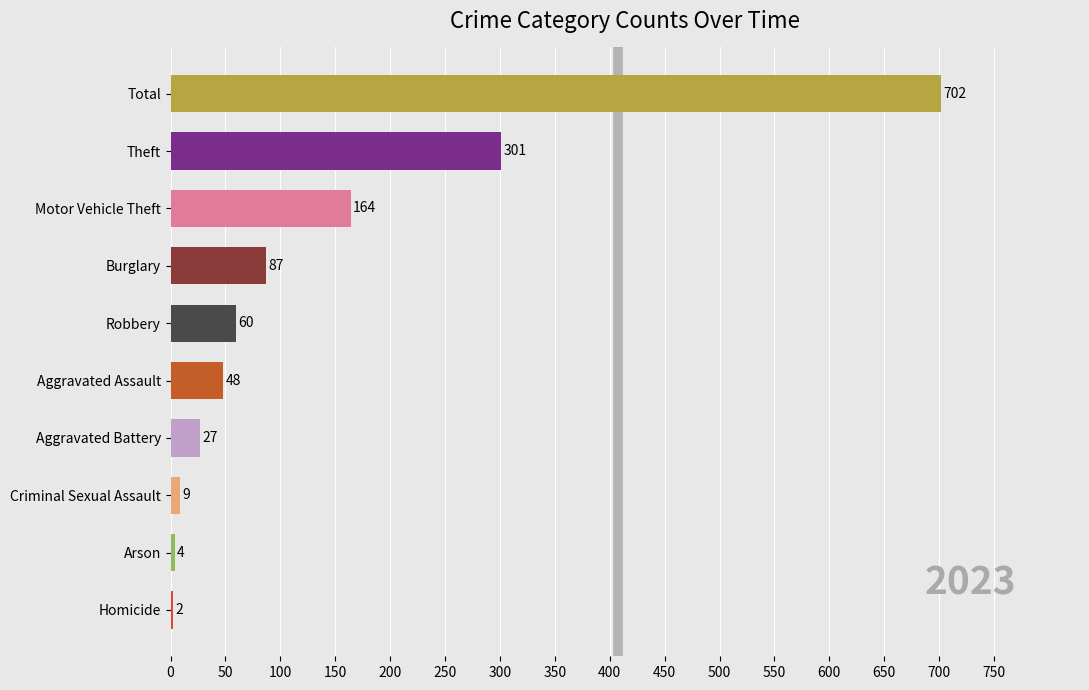

What is the sum of the values at Arson and Aggravated Battery?

31